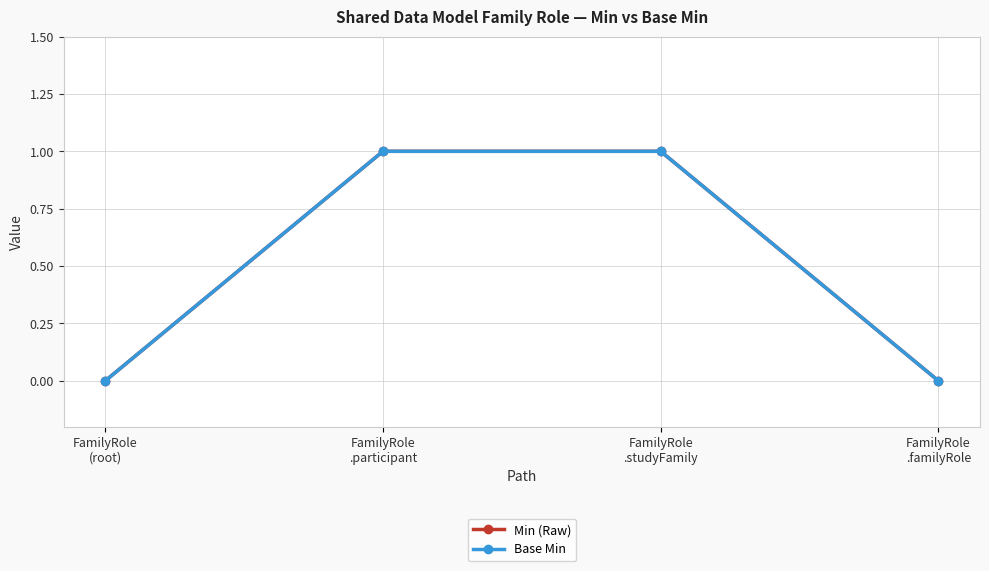

Does the chart have visible grid lines?

Yes